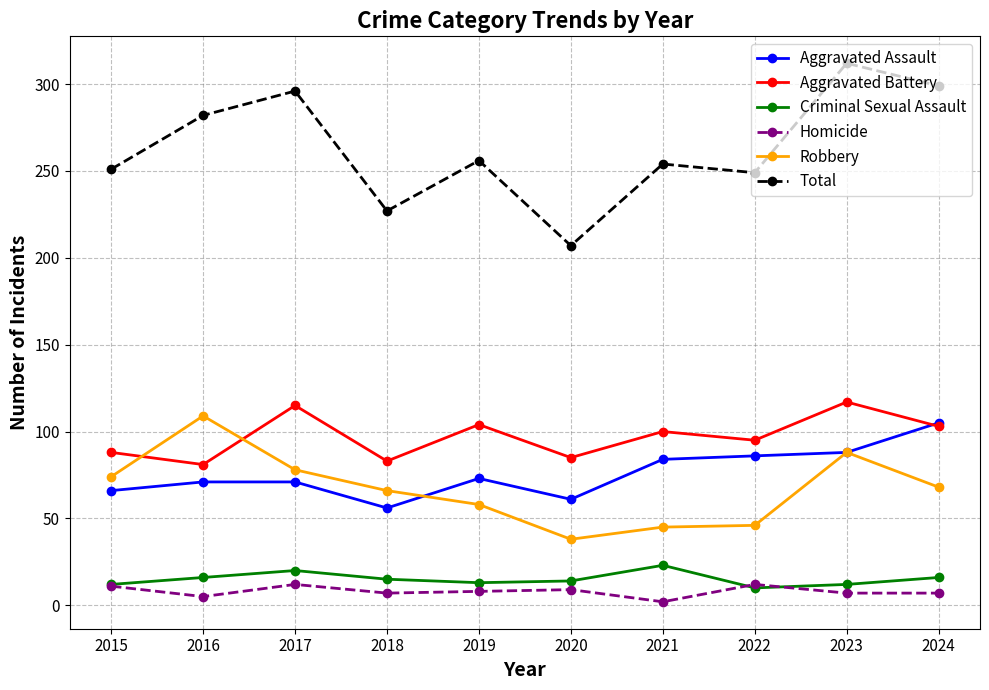

List the series in order of their peak value, highest first.

Total, Aggravated Battery, Robbery, Aggravated Assault, Criminal Sexual Assault, Homicide